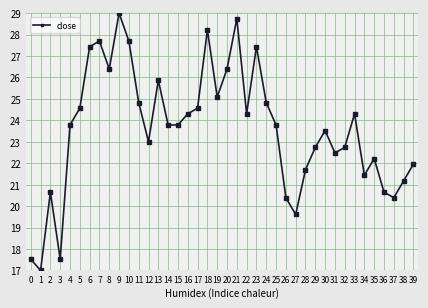

Between 13 and 5, which is larger?

13